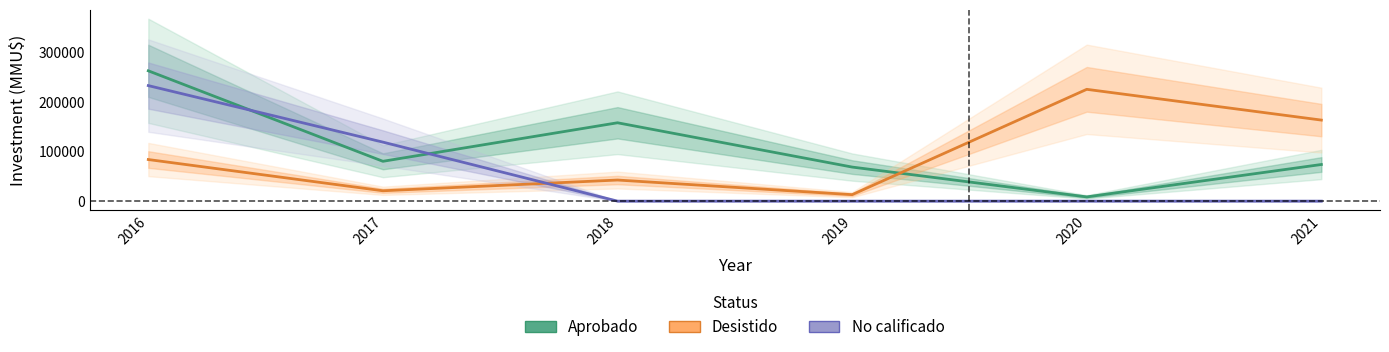

What is the difference between the highest and lowest values at 2016?

178217